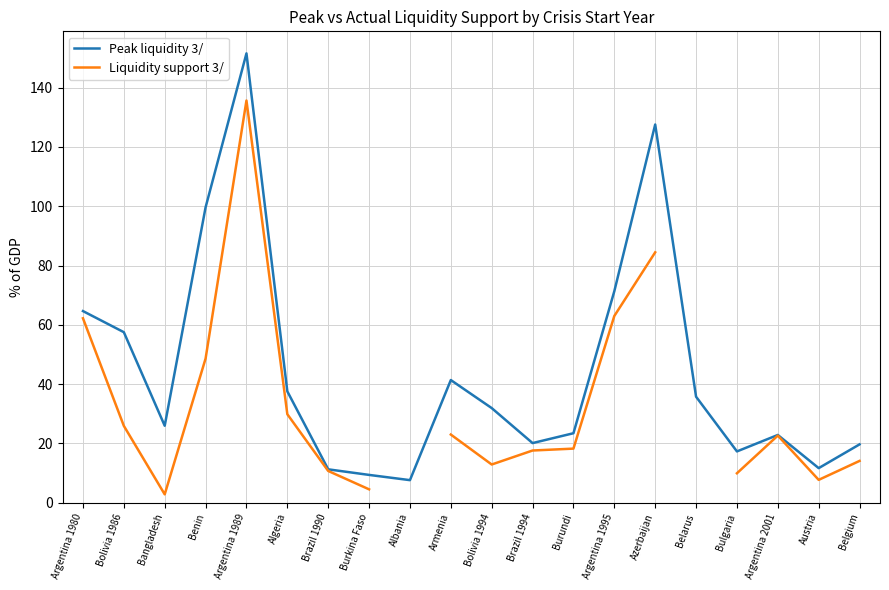

How many positive values does the Liquidity support 3/ series have?

18